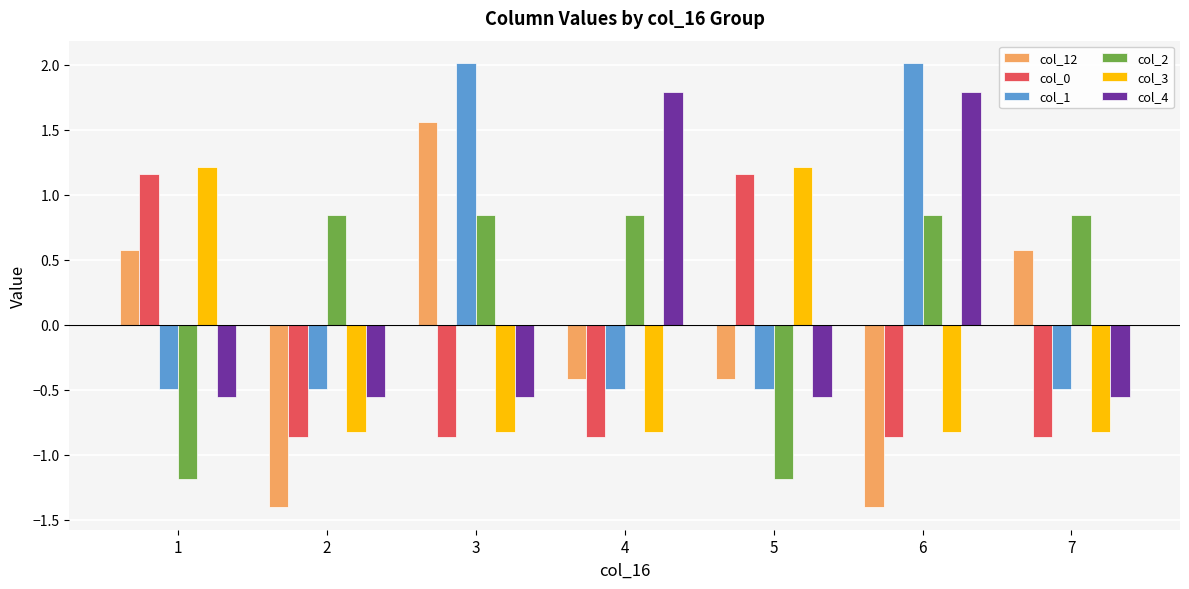

How many distinct data groups are displayed?

6